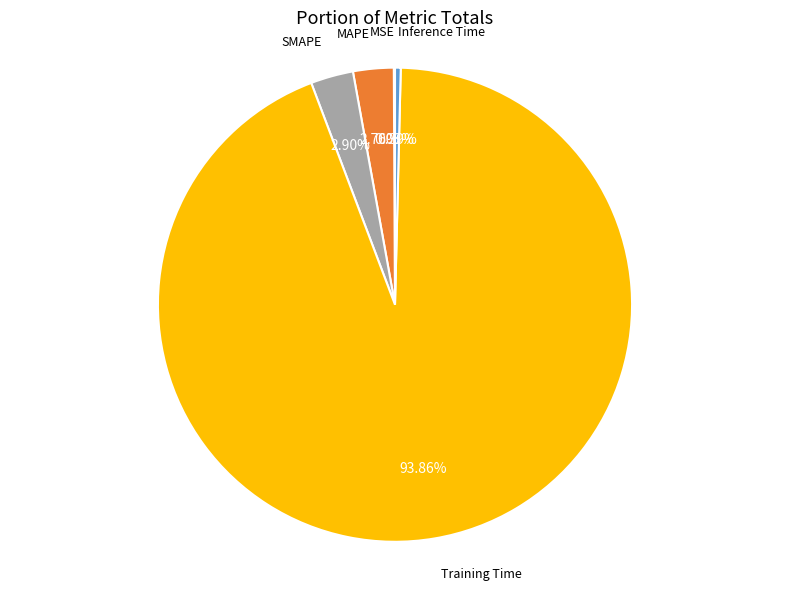

The Inference Time slice represents 0% of the pie. True or false?

True